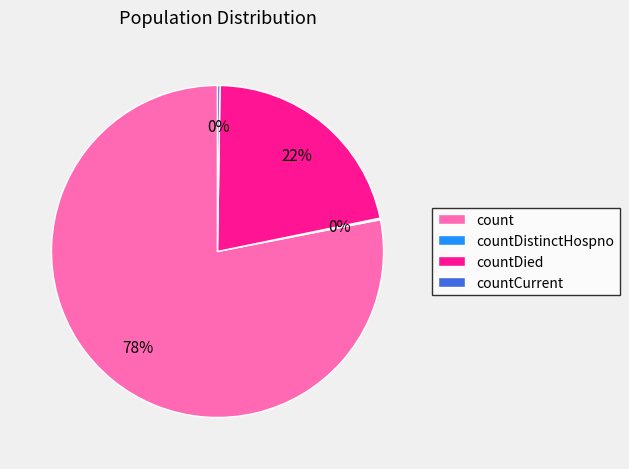

True or false: countDied accounts for 22% of the total.

True